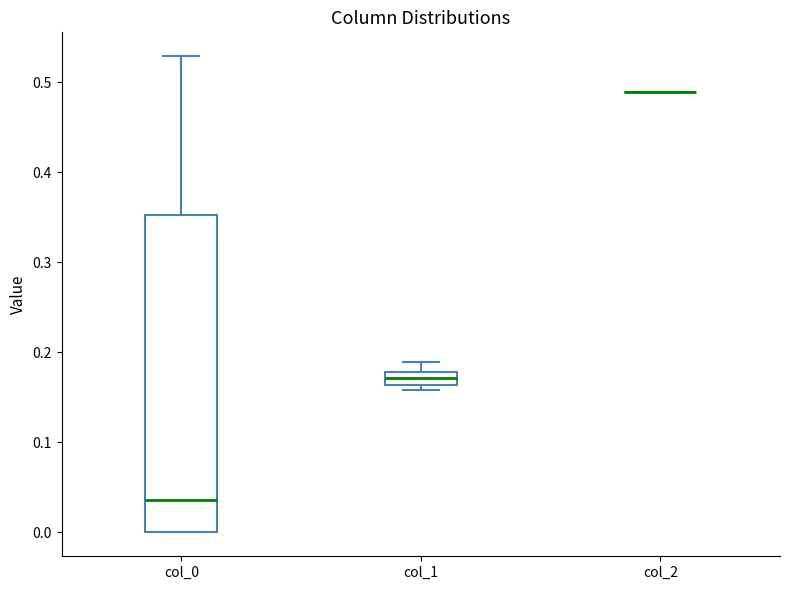

Comparing the boxes themselves (not the whiskers), which one is the tallest?

col_0